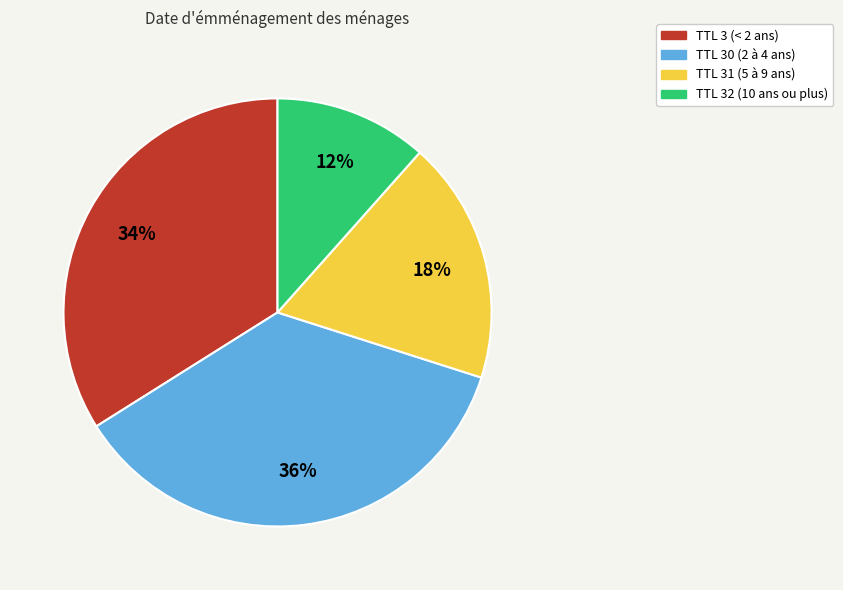

To the nearest percent, what is the average slice percentage?

25%